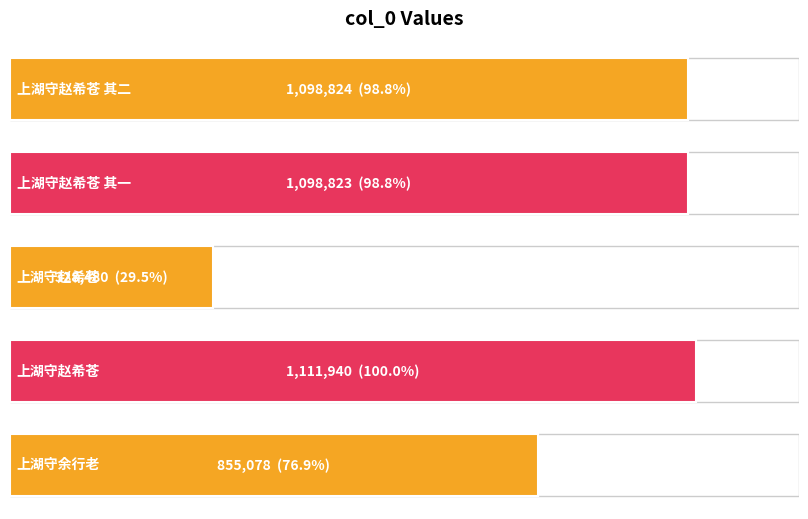

Reading right to left, list all the values displayed in this chart.

上湖守余行老=855078	上湖守赵希苍=1111940	上湖守赵希苍=328480	上湖守赵希苍 其一=1098823	上湖守赵希苍 其二=1098824